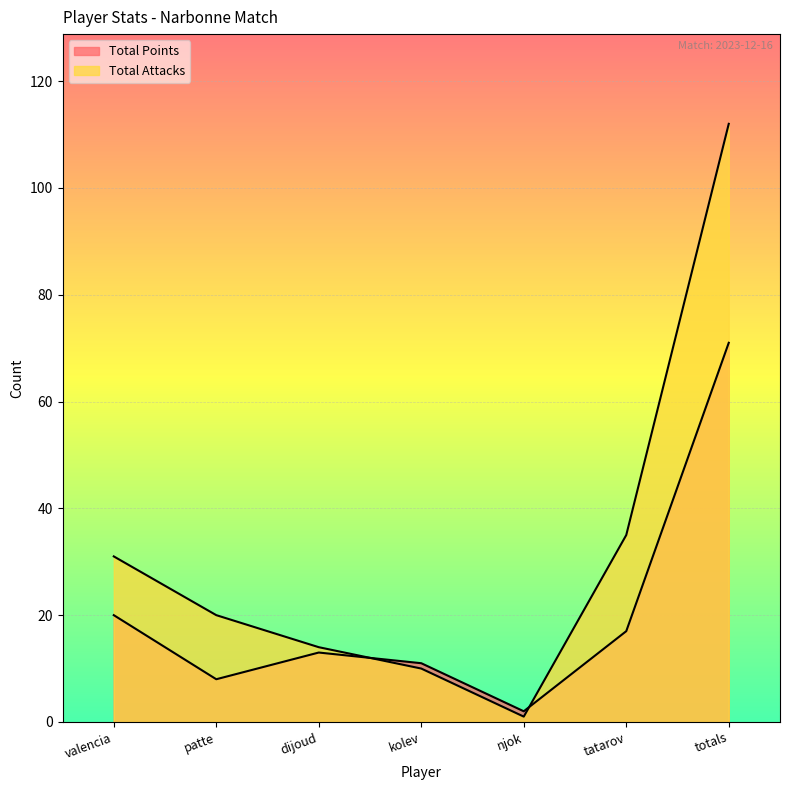

How many data points does each series have?

7